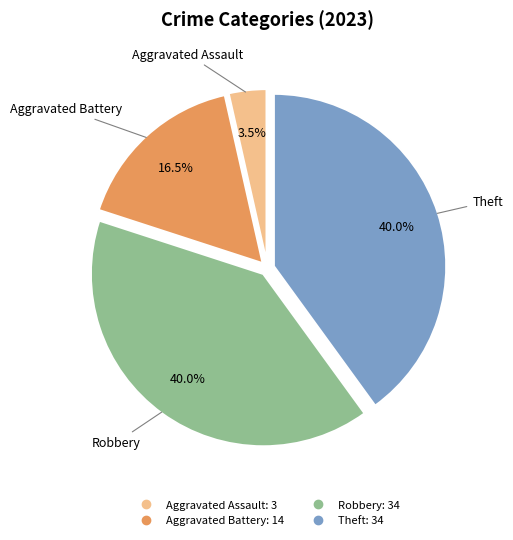

How many slices are in this pie chart?

4